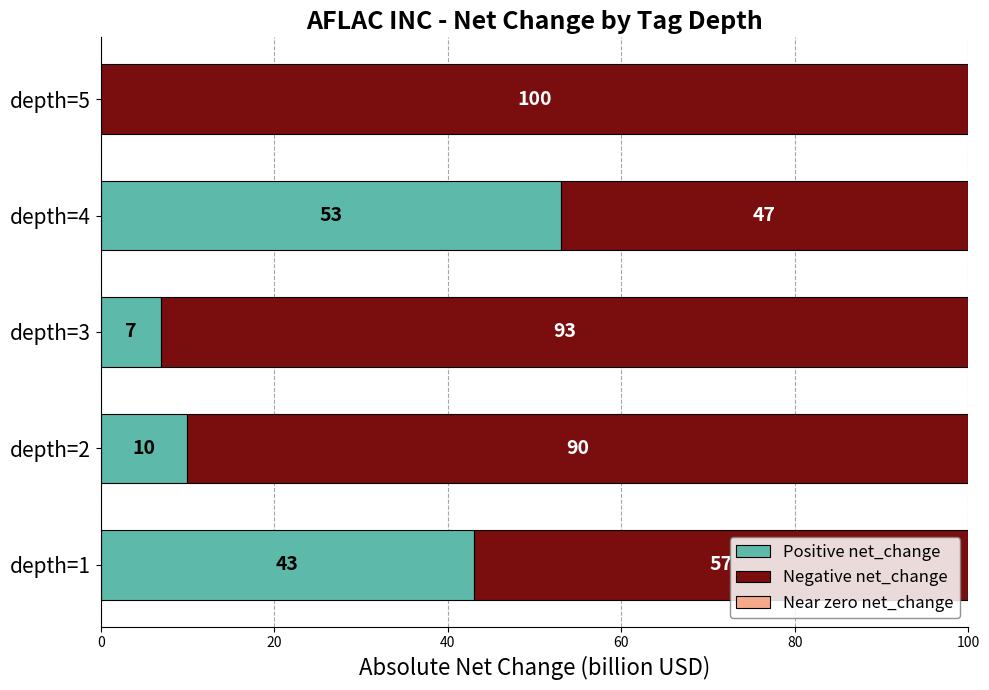

What is the highest value of the Positive net_change series?

53